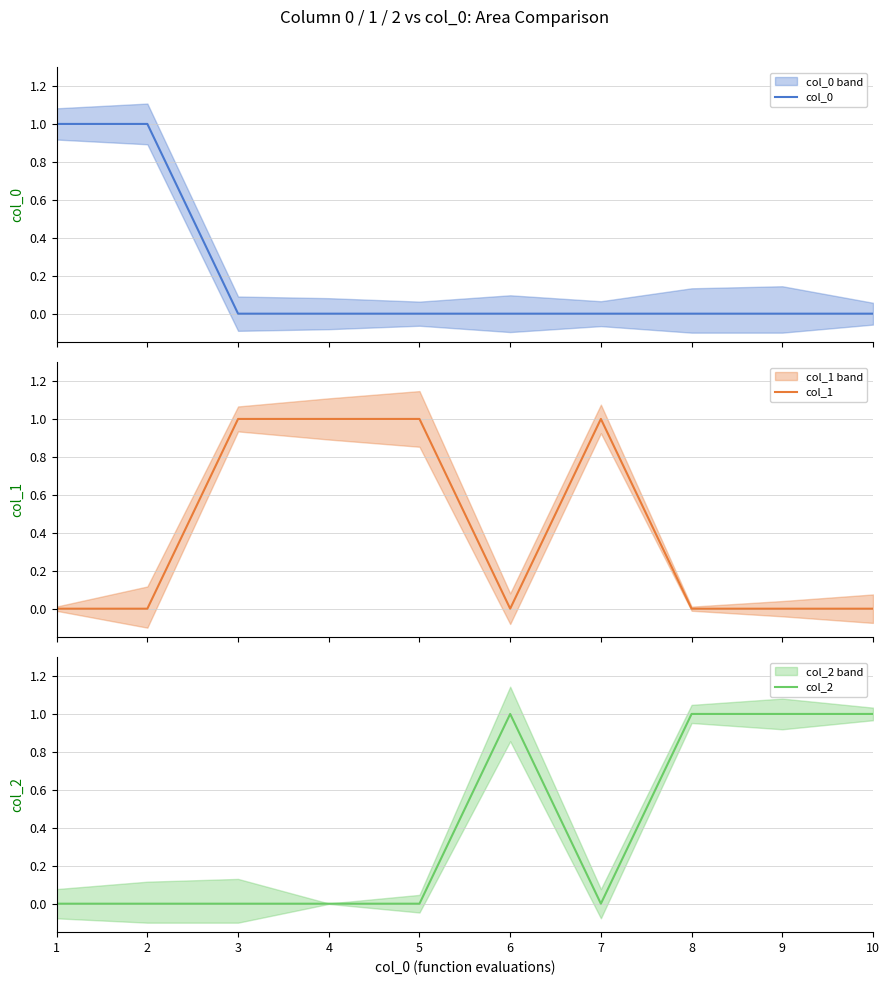

Which series changed the most between 1 and 8?

col_0